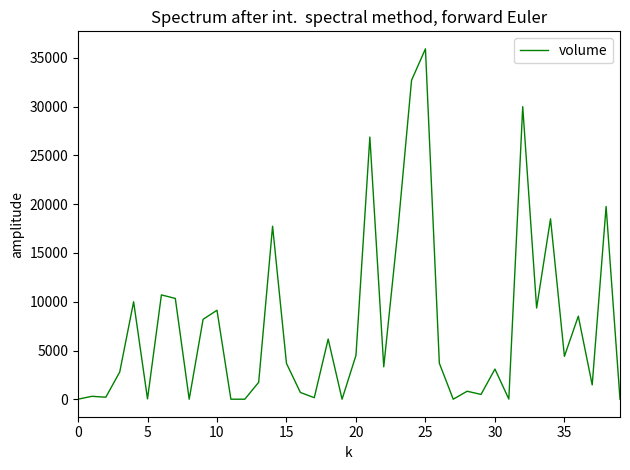

What is the average value?

7566.2